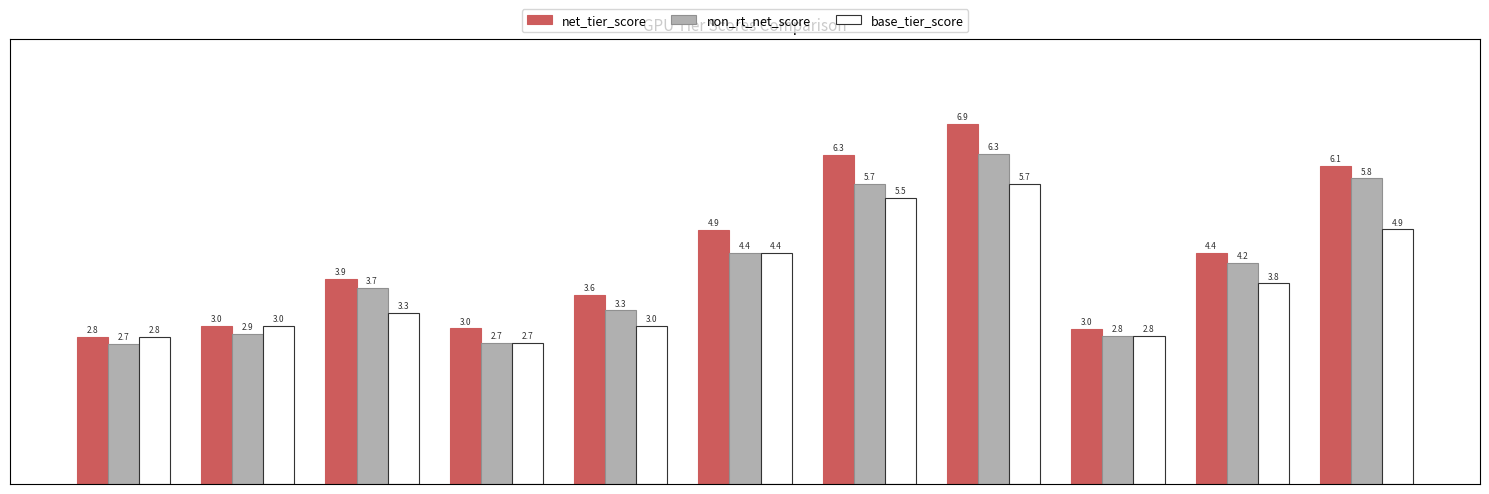

What is the sum of the non_rt_net_score values at RTX 3080 10GB and RTX 3060 8GB?

8.4